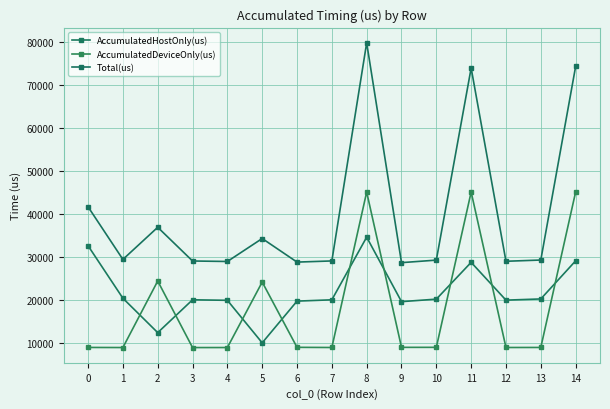

Is the value of AccumulatedDeviceOnly(us) at 3 greater than the value of AccumulatedHostOnly(us) at 0?

No